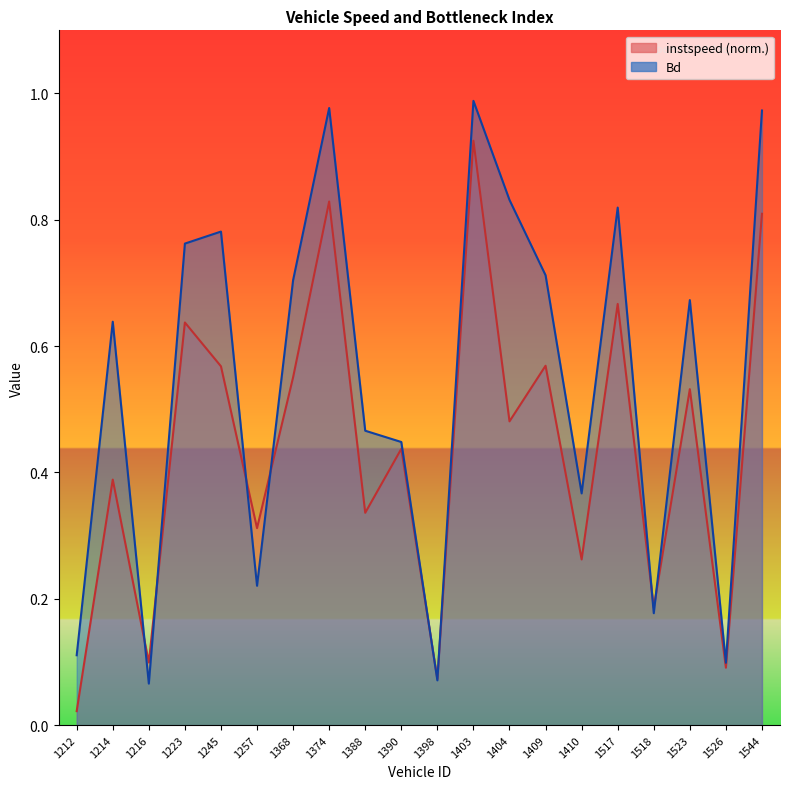

Reading left to right, extract all data points from this chart.

instspeed: 0.0	0.4	0.1	0.6	0.6	0.3	0.6	0.8	0.3	0.4	0.1	0.9	0.5	0.6	0.3	0.7	0.2	0.5	0.1	0.8
Bd: 0.1	0.6	0.1	0.8	0.8	0.2	0.7	1.0	0.5	0.4	0.1	1.0	0.8	0.7	0.4	0.8	0.2	0.7	0.1	1.0